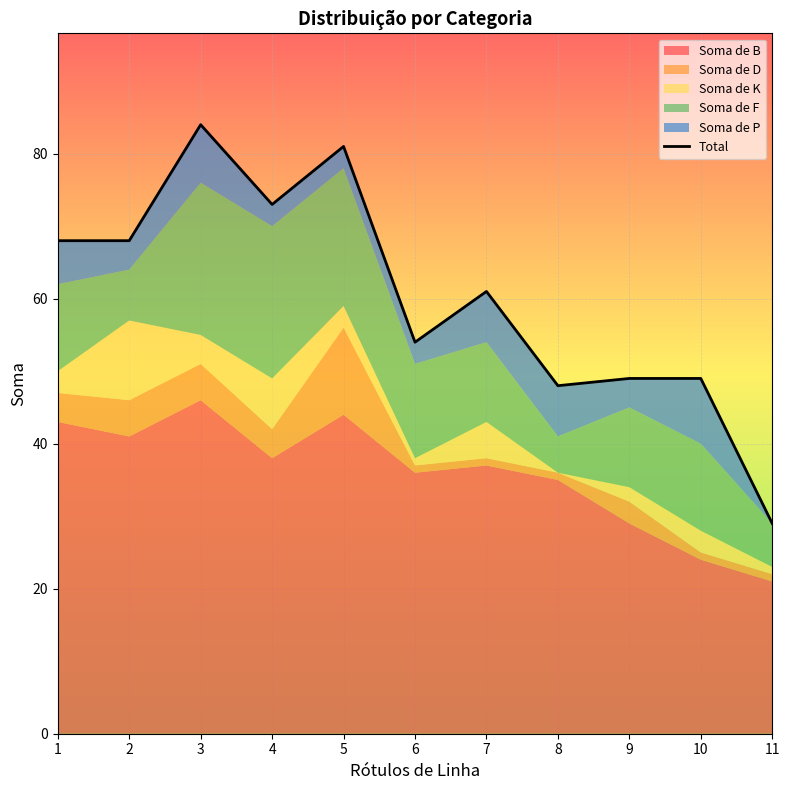

What is the difference between the second highest and second lowest values?

33